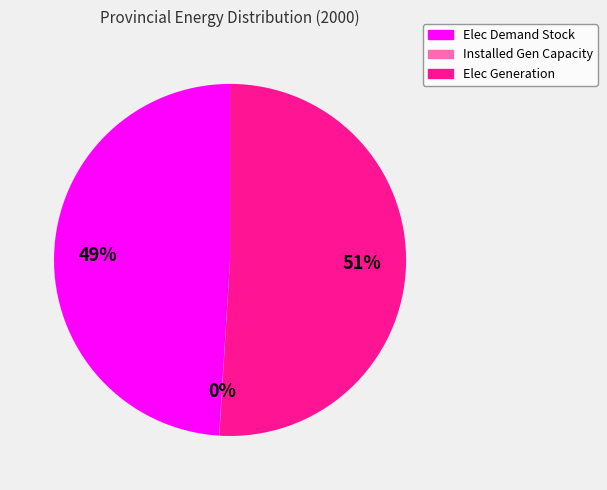

To the nearest percent, what is the difference between the largest and smallest slice percentages?

51%